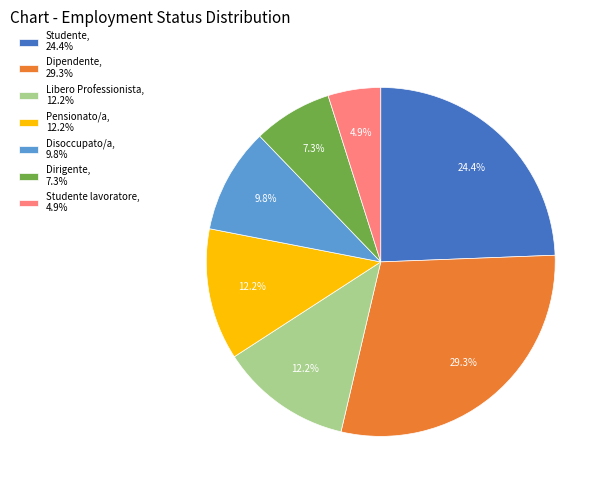

Which slice is the smallest?

Studente lavoratore, 4.9%